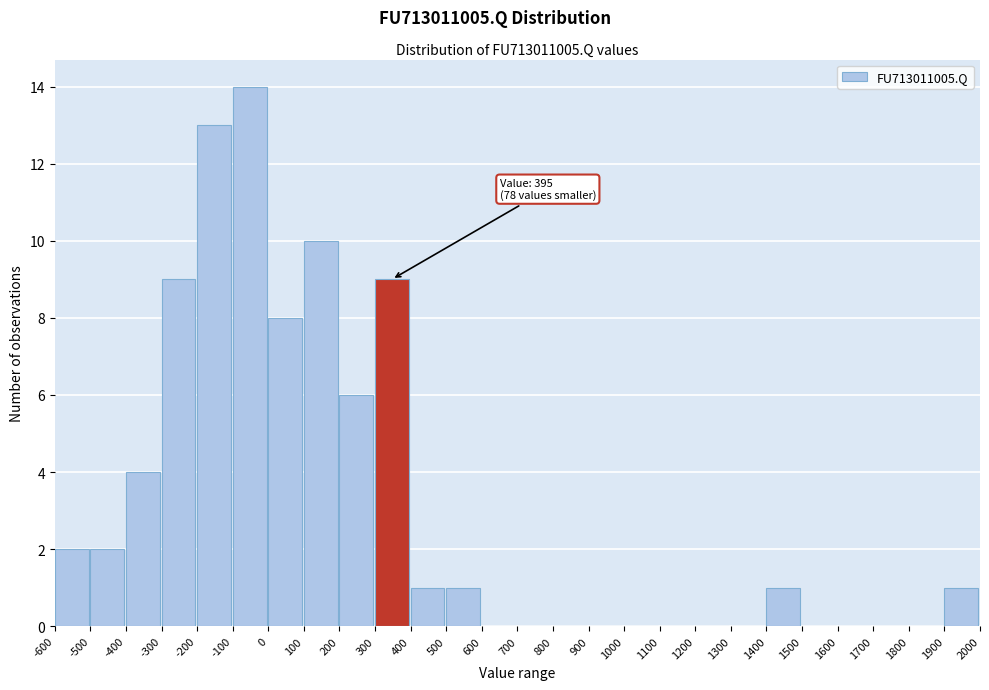

Over which range of the x-axis is the bar tallest?

-100 to 0